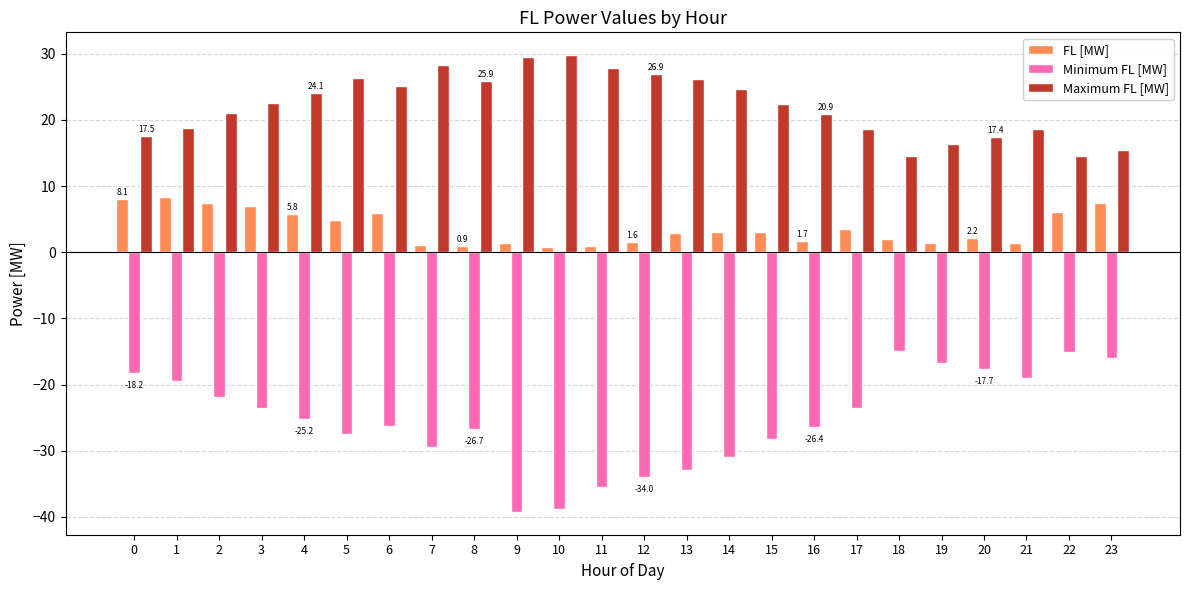

Are the bars horizontal?

No